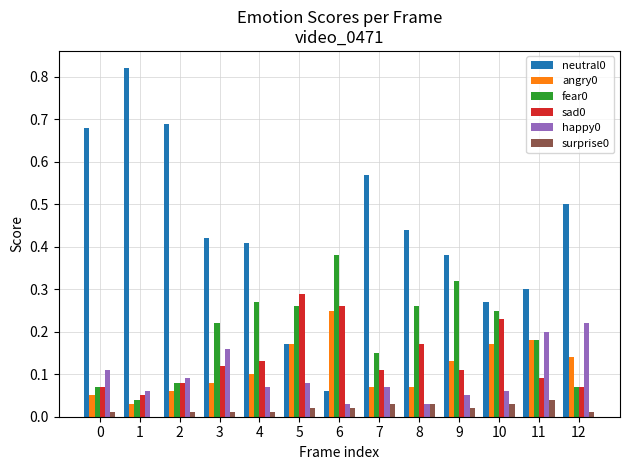

Is the value of fear0 at 2 greater than the value of surprise0 at 12?

Yes